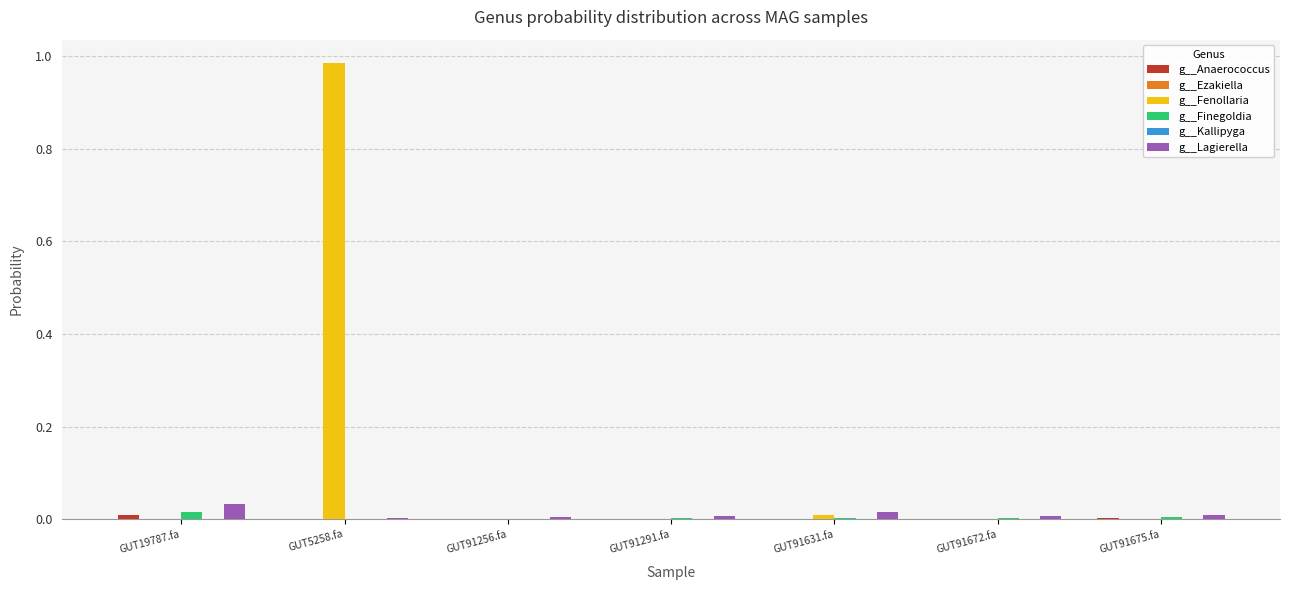

The g__Fenollaria series shows 1.7 at GUT5258.fa. True or false?

False